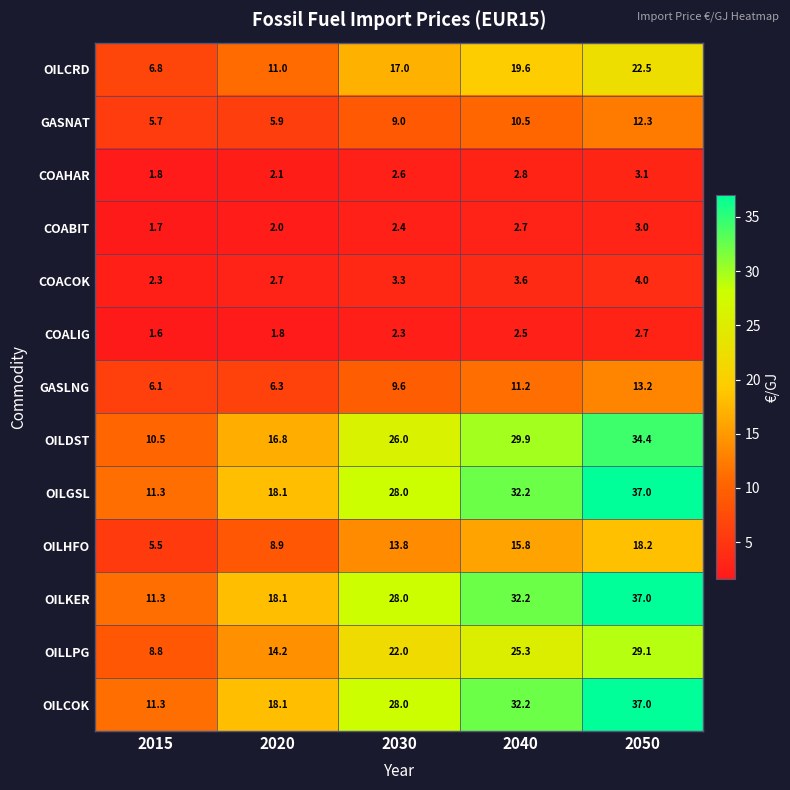

List the labels in order of OILCRD value, smallest first.

2015, 2020, 2030, 2040, 2050